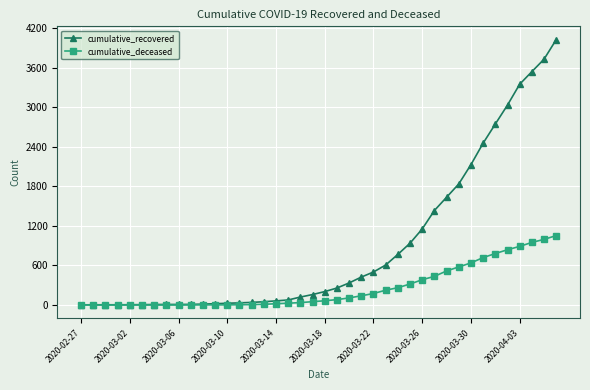

Which series has the largest total across all categories?

cumulative_recovered